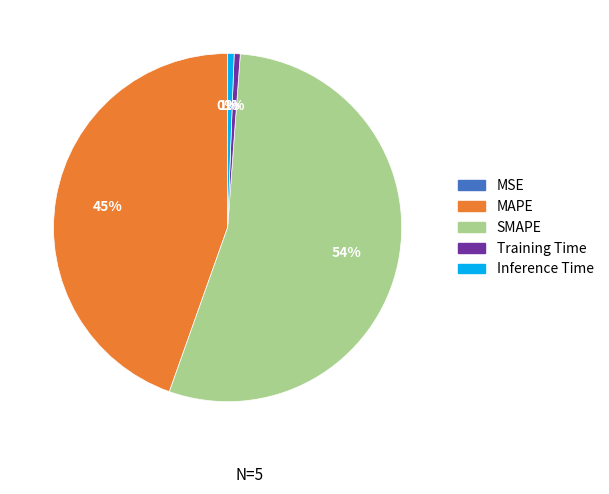

To the nearest percent, what is the difference between the Inference Time and MAPE slice percentages?

44%